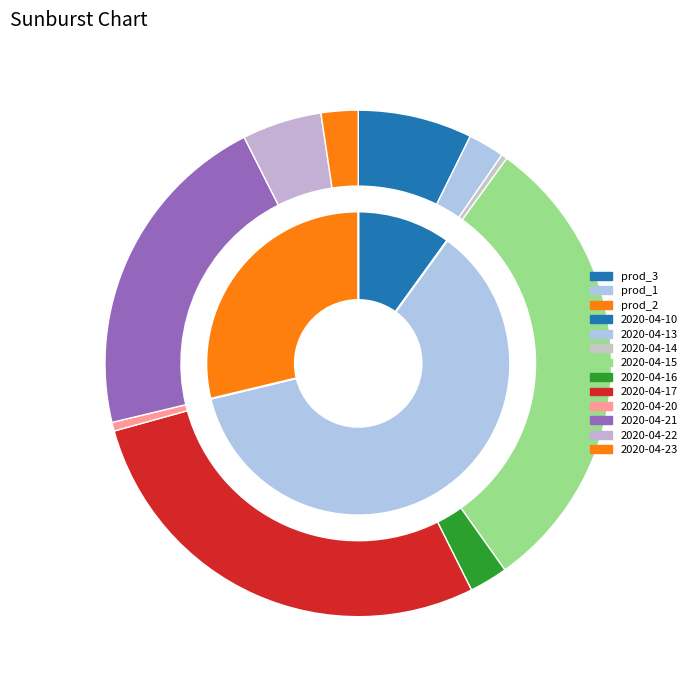

The 2020-04-20 slice represents 11% of the pie. True or false?

False